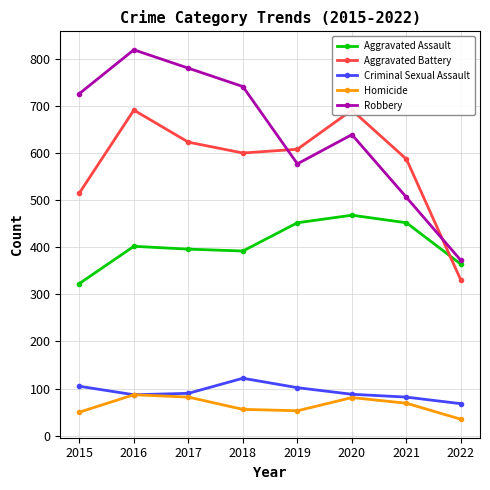

At 2020, list the series in order from largest to smallest.

Aggravated Battery, Robbery, Aggravated Assault, Criminal Sexual Assault, Homicide